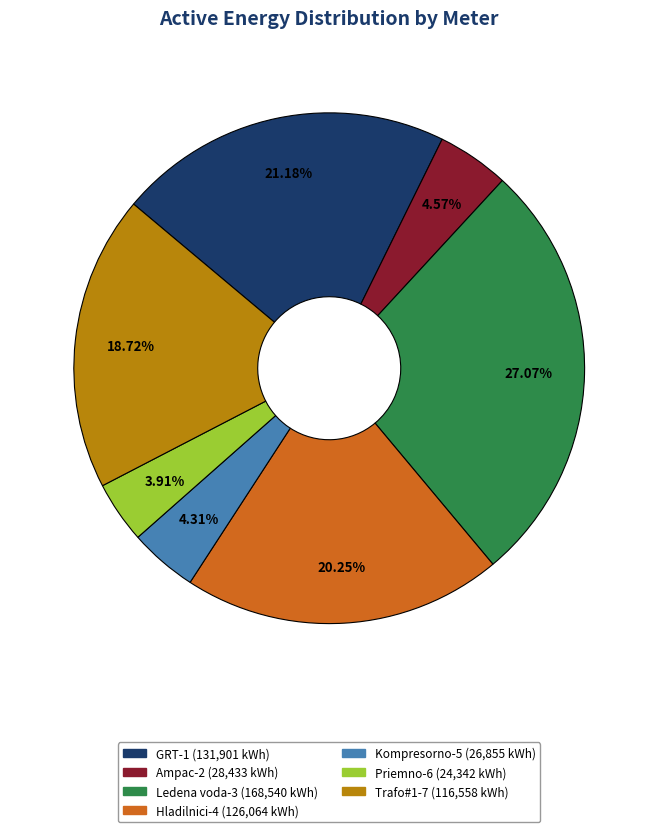

The Ampac-2 slice represents 5% of the pie. True or false?

True